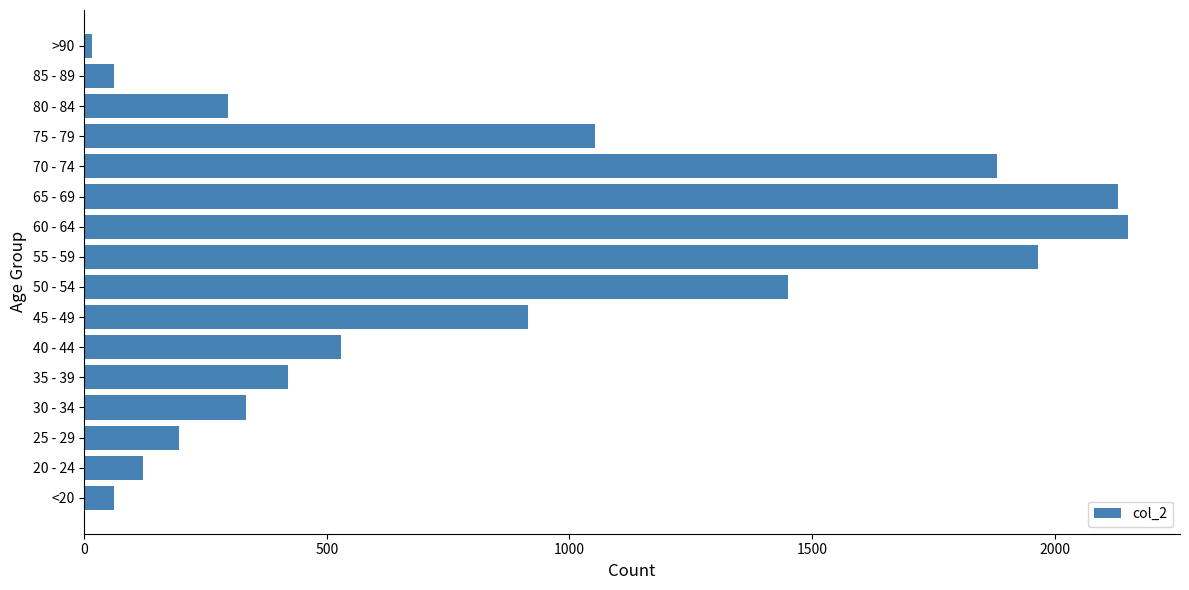

Which label corresponds to the smallest value in the chart?

>90